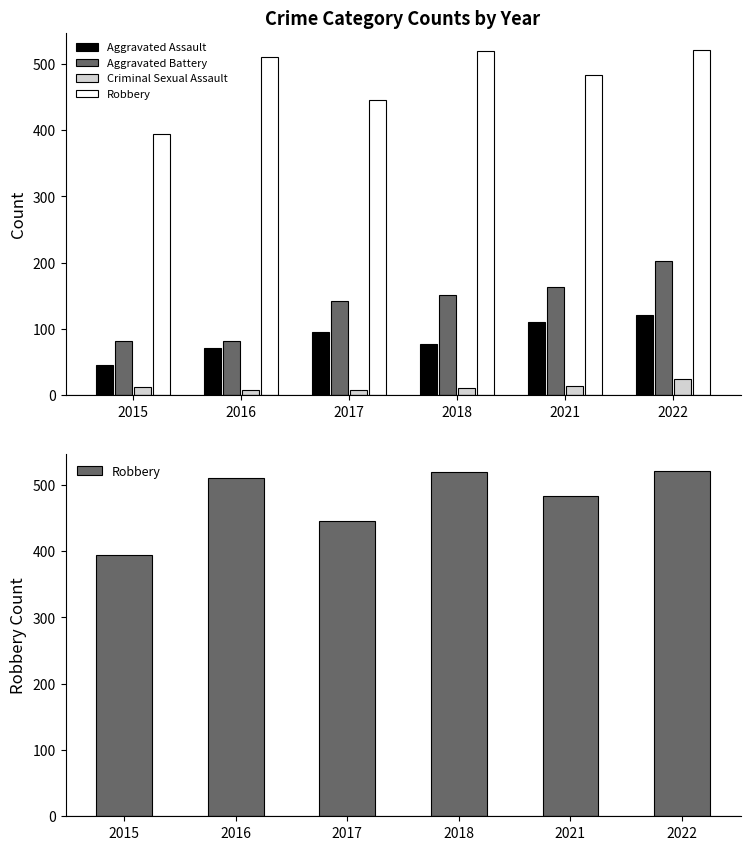

What are all the series names shown in the legend?

Aggravated Assault, Aggravated Battery, Criminal Sexual Assault, Robbery